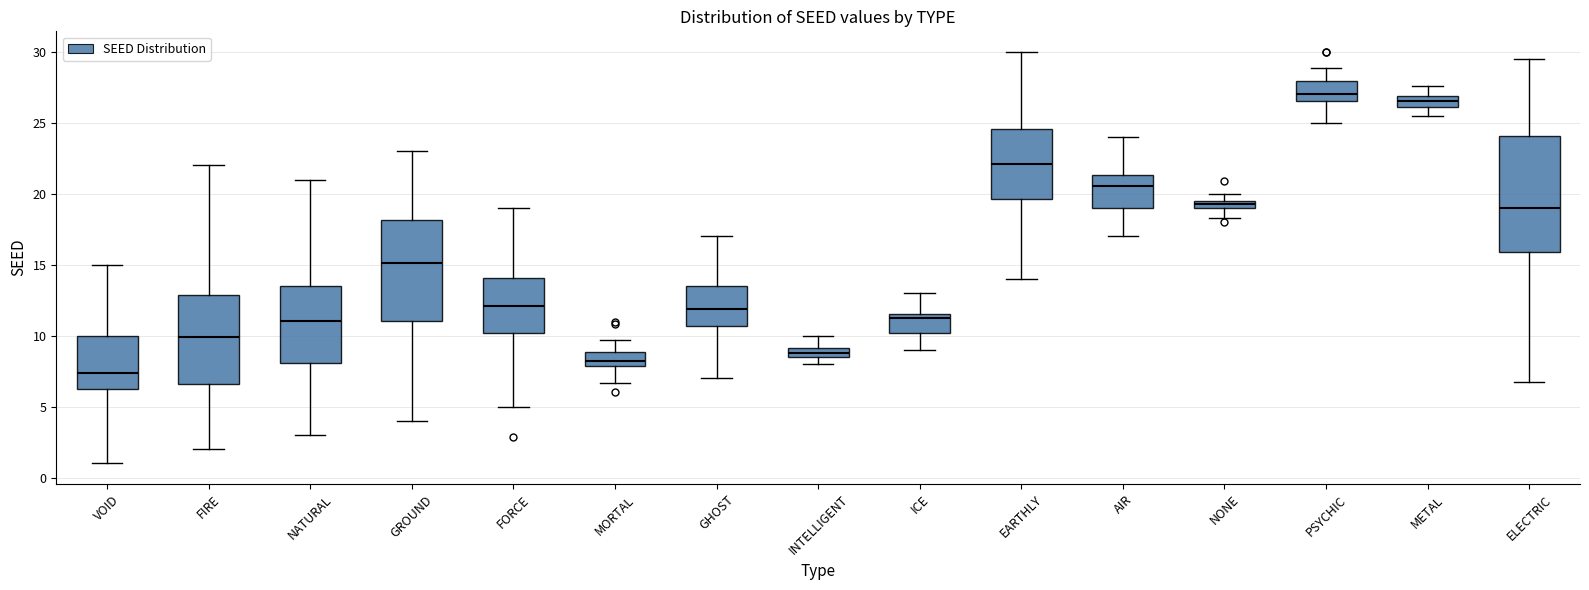

Where does the median line of the box for AIR sit on the y-axis? The values are not printed on the chart, so give them approximately, as read against the axis.

20.5